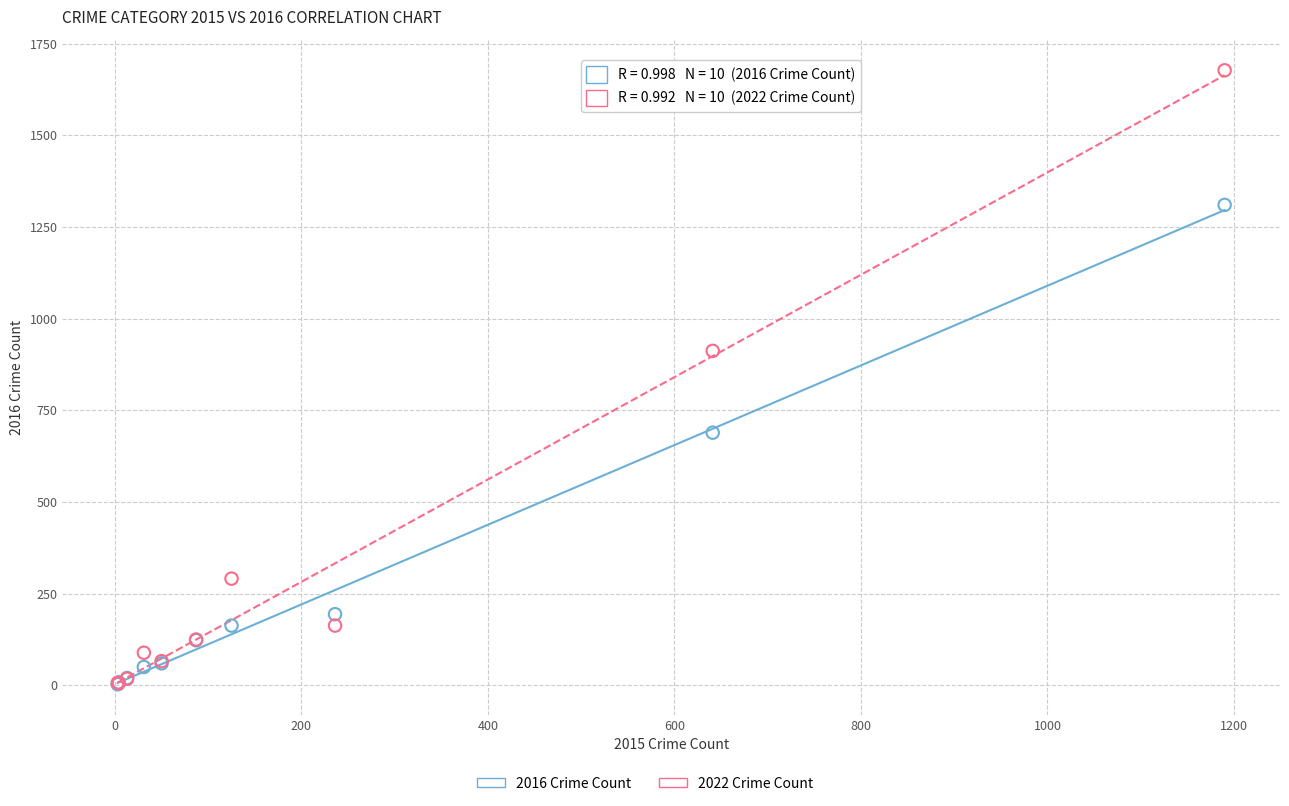

Which series has the widest spread of Y values?

2022 Crime Count